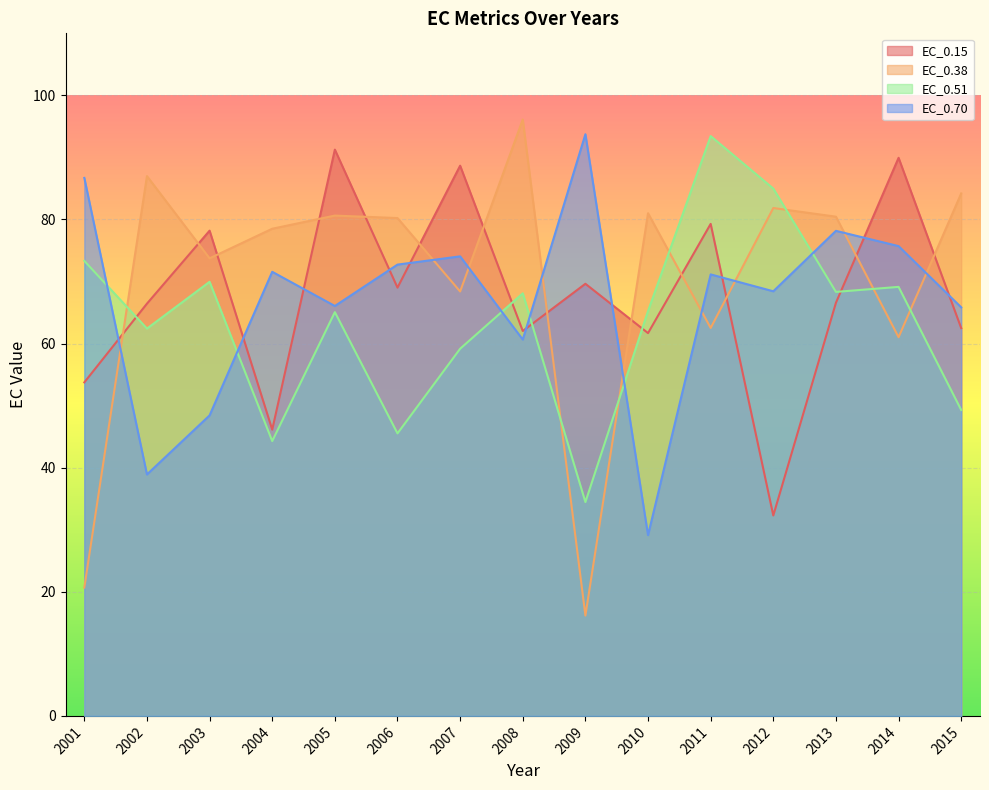

After their last crossing, which series has the higher values: EC_0.70 or EC_0.38?

EC_0.38